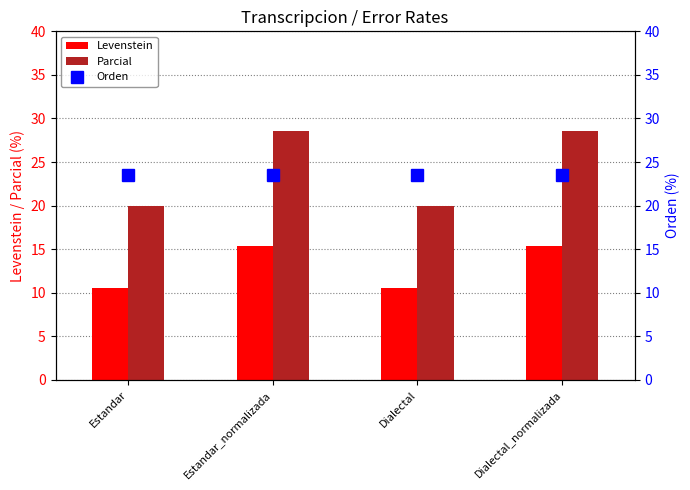

What is the label of the 4th bar from the left?

Dialectal_normalizada